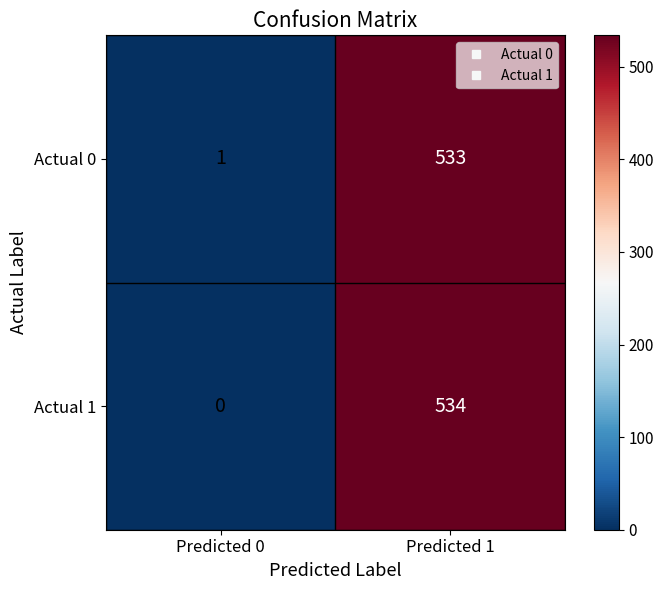

How many data points does each series have?

2